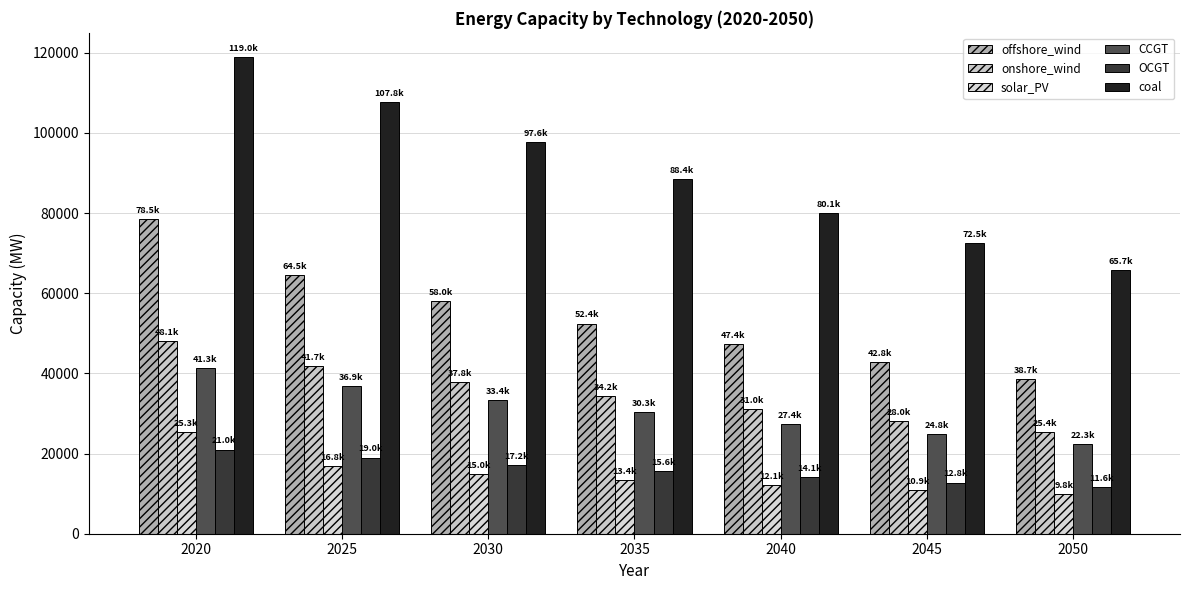

The value of solar_PV at 2035 is 2737.8. True or false?

False